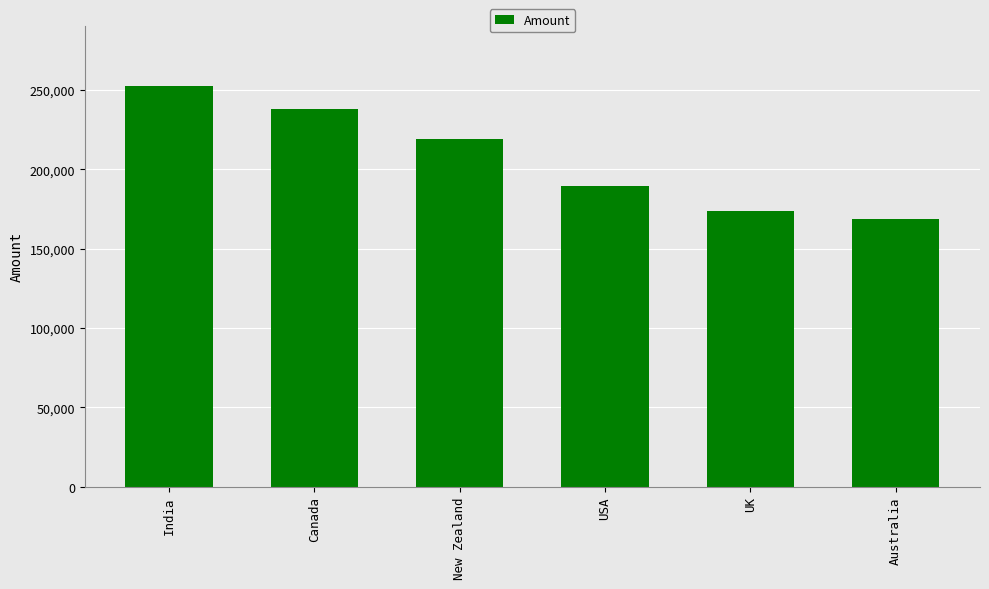

How many bars are there in total?

6